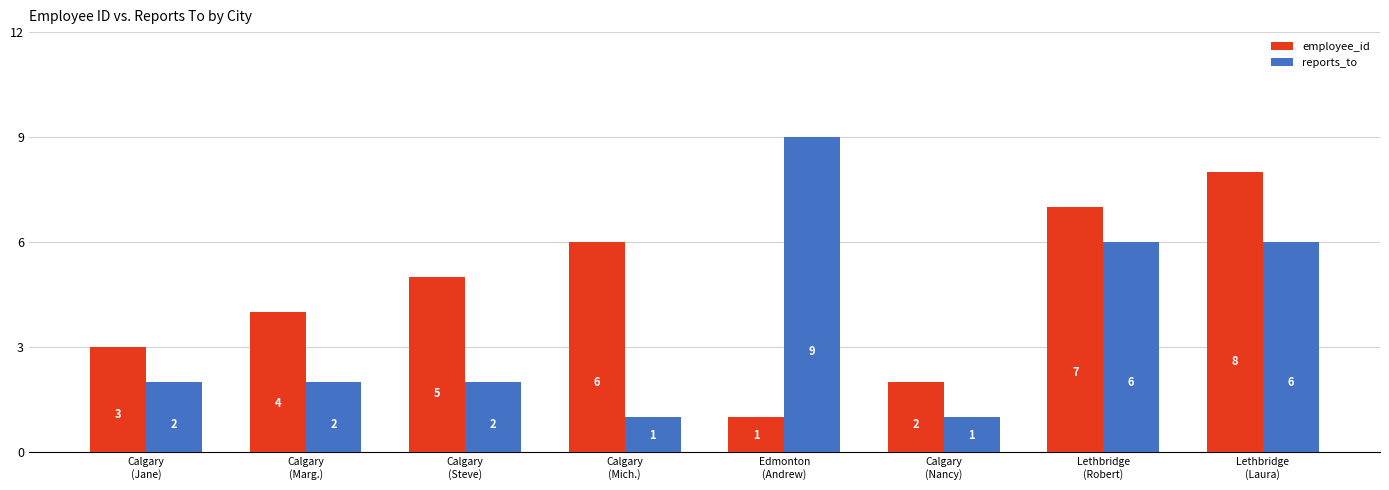

Reading left to right, list all the values displayed in this chart.

employee_id: Calgary
(Jane)=3	Calgary
(Marg.)=4	Calgary
(Steve)=5	Calgary
(Mich.)=6	Edmonton
(Andrew)=1	Calgary
(Nancy)=2	Lethbridge
(Robert)=7	Lethbridge
(Laura)=8
reports_to: Calgary
(Jane)=2	Calgary
(Marg.)=2	Calgary
(Steve)=2	Calgary
(Mich.)=1	Edmonton
(Andrew)=9	Calgary
(Nancy)=1	Lethbridge
(Robert)=6	Lethbridge
(Laura)=6